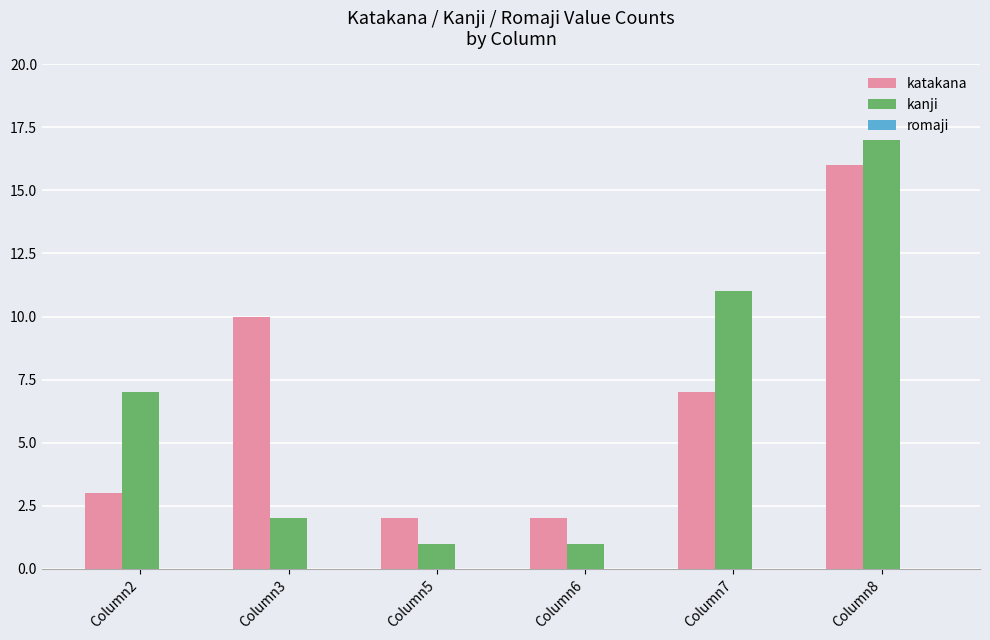

Rank the series at Column3 from highest to lowest value.

katakana, kanji